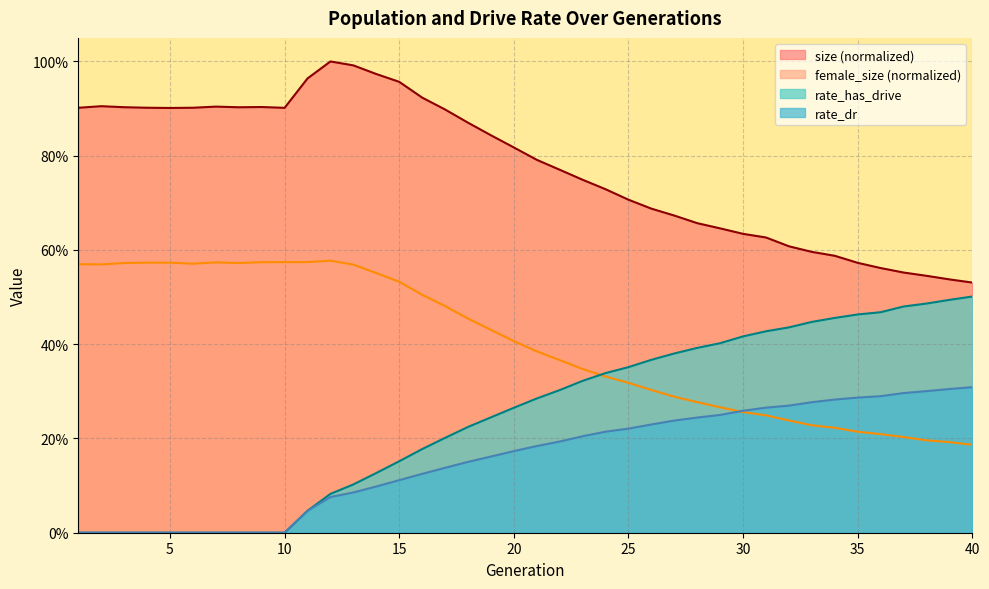

Which category has the lowest value across all series?

1